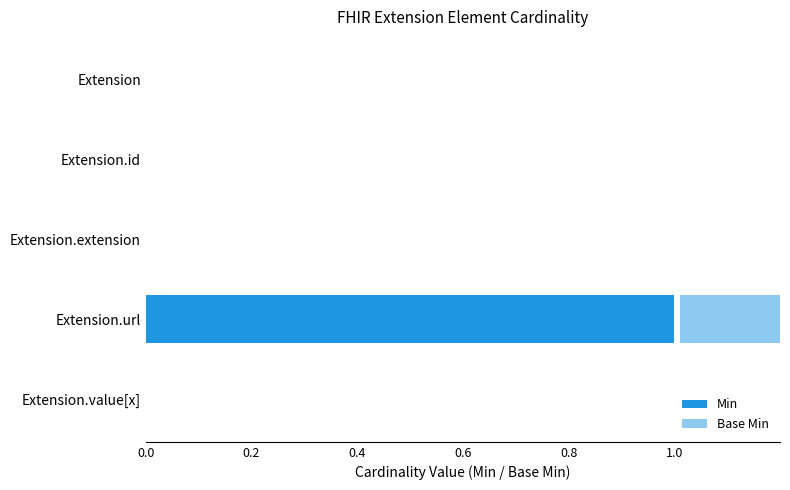

How many positive values does the Base Min series have?

1